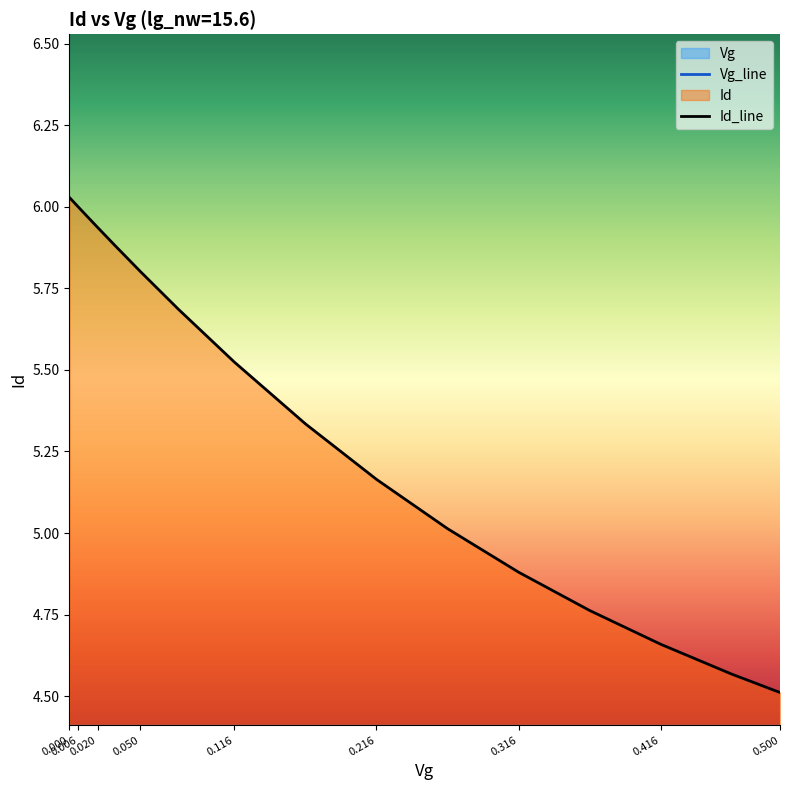

True or false: Vg_line has a value of 0.5 at 0.500.

True